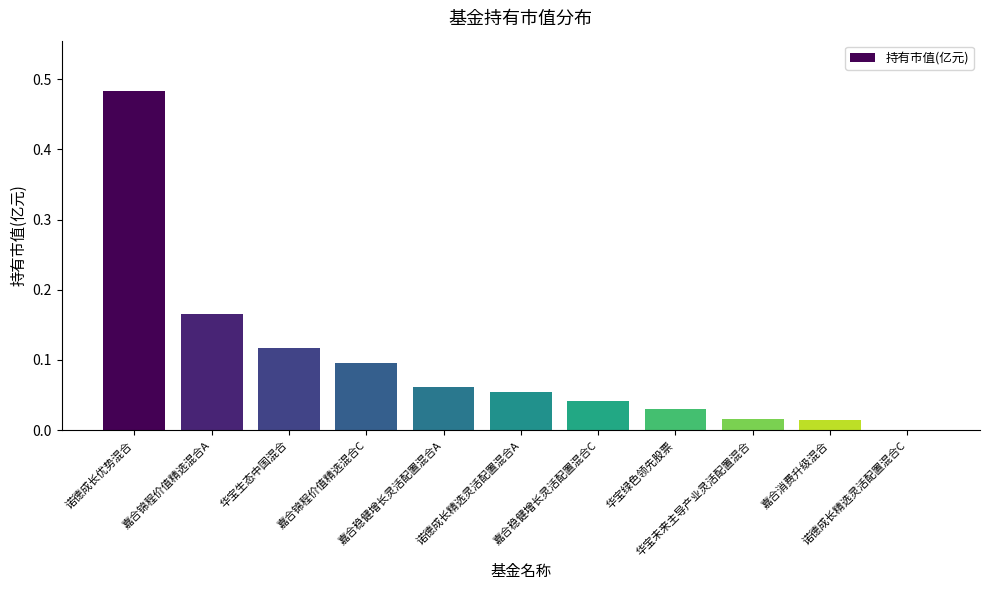

What is the sum of all values?

1.1